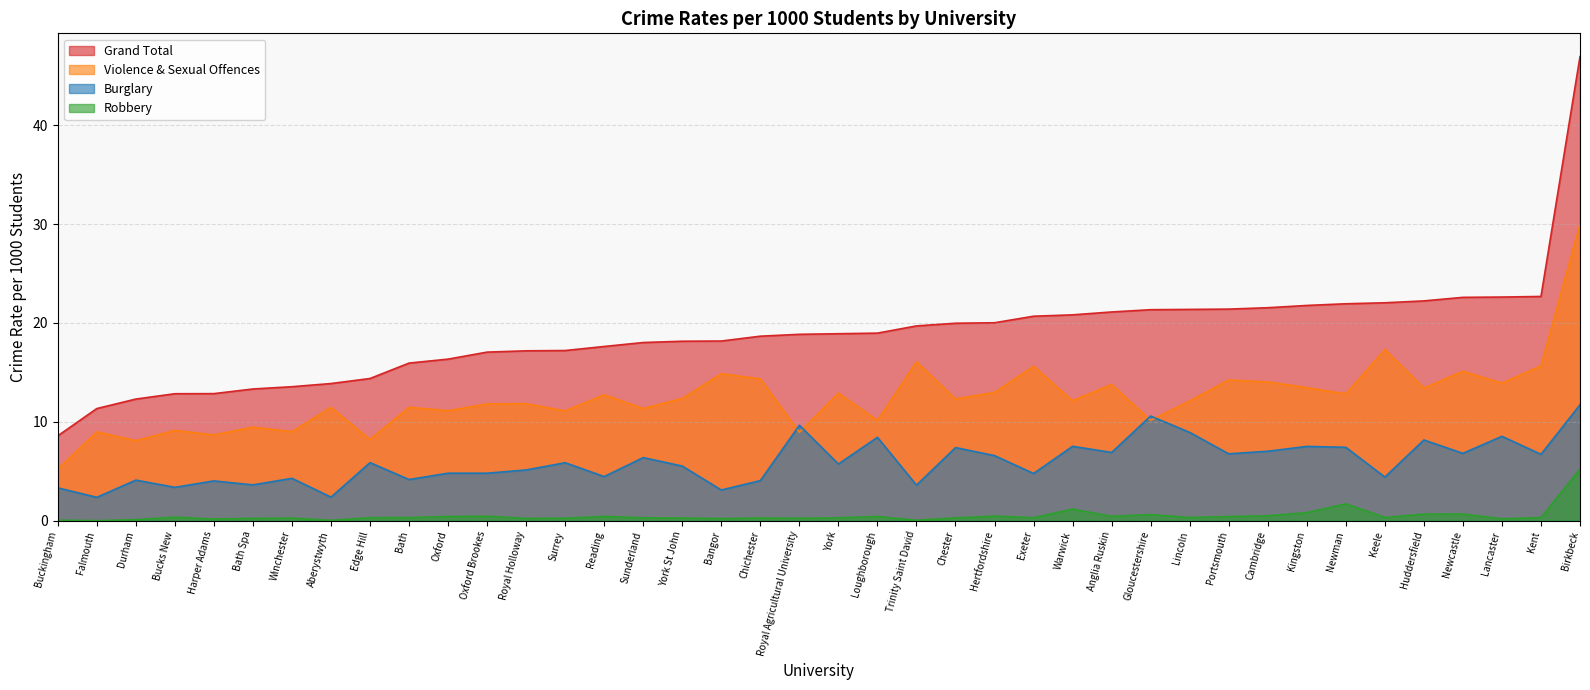

At how many categories does at least one series exceed 23?

1